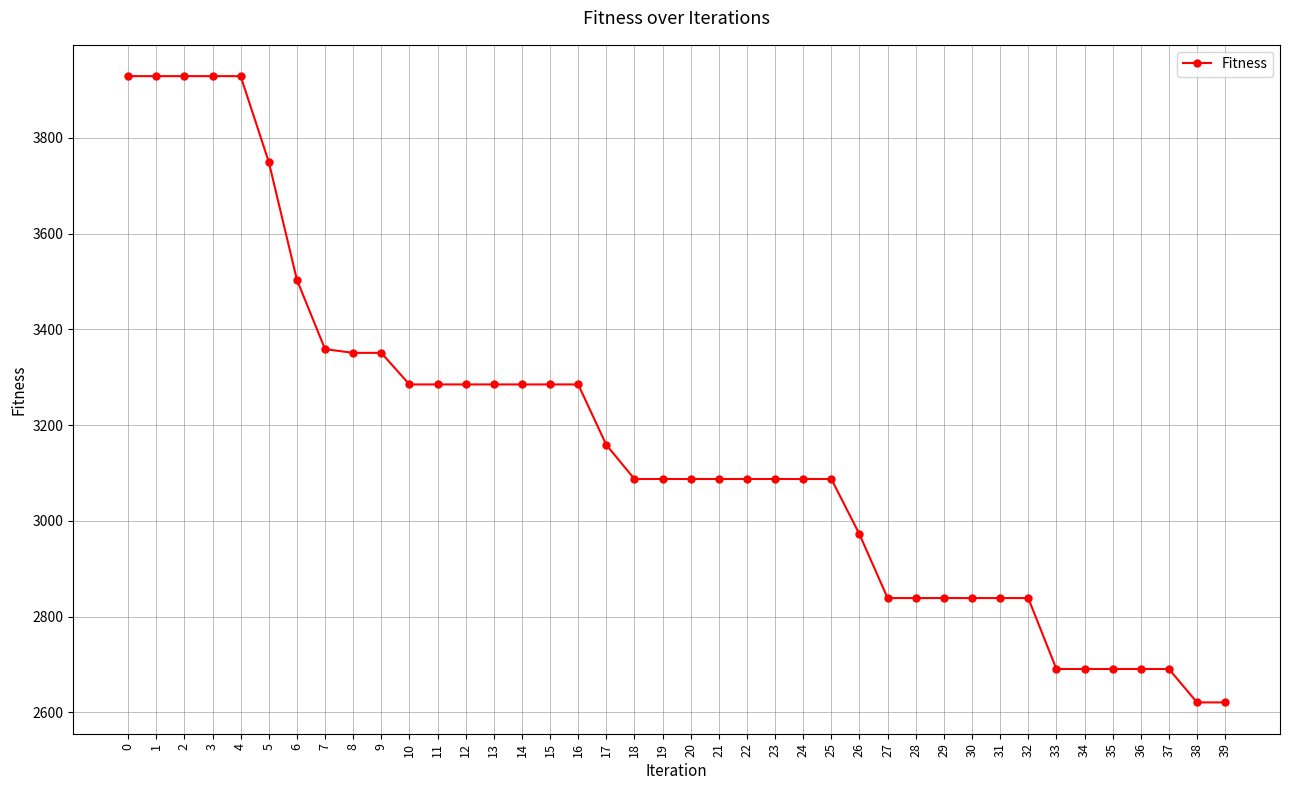

Reading left to right, extract all data points from this chart.

3928.8	3928.8	3928.8	3928.8	3928.8	3749.6	3503.5	3358.6	3350.8	3350.8	3284.8	3284.8	3284.8	3284.8	3284.8	3284.8	3284.8	3158.6	3087.3	3087.3	3087.3	3087.3	3087.3	3087.3	3087.3	3087.3	2971.9	2838.7	2838.7	2838.7	2838.7	2838.7	2838.7	2690.5	2690.5	2690.5	2690.5	2690.5	2620.7	2620.7